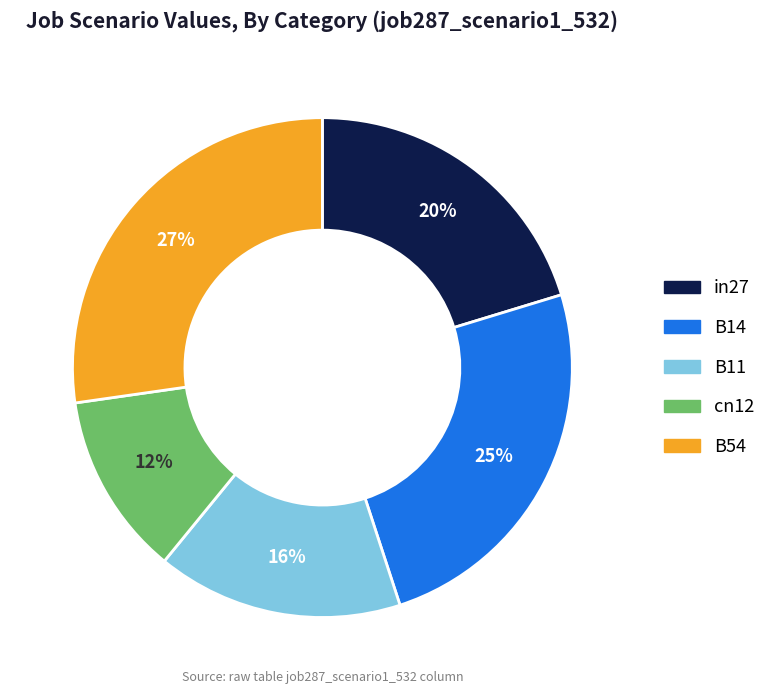

How many slices are in this pie chart?

5